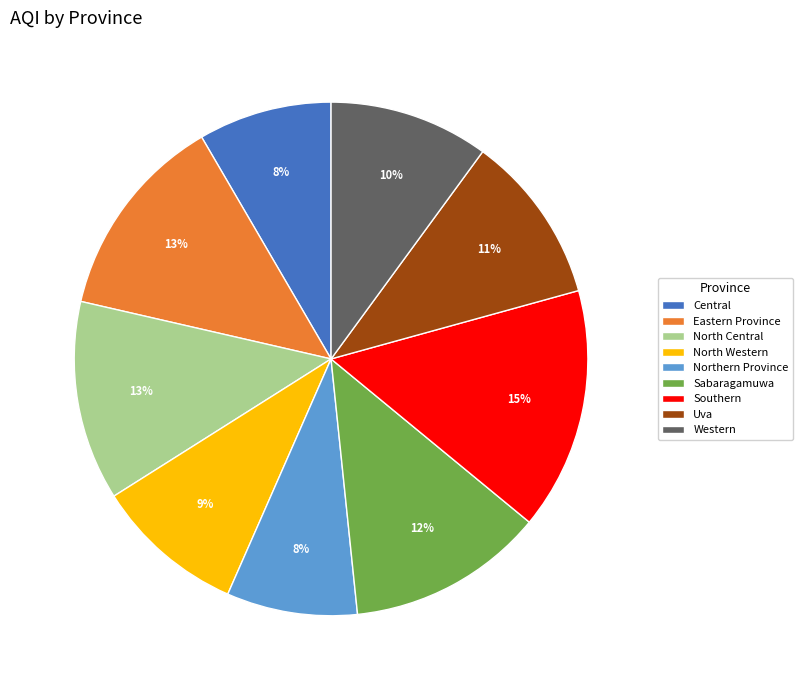

To the nearest percent, what is the difference between the North Western and Sabaragamuwa slice percentages?

3%